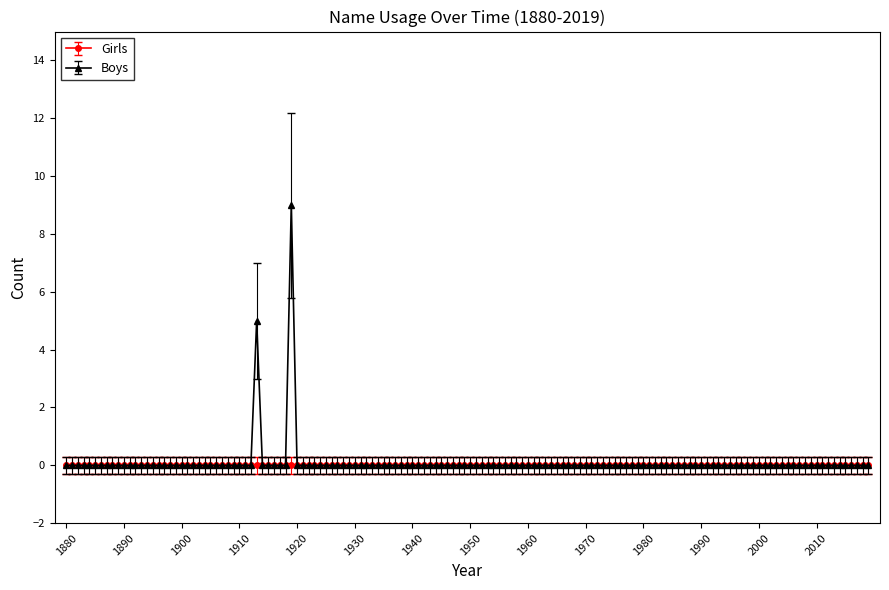

Does the chart have visible grid lines?

No